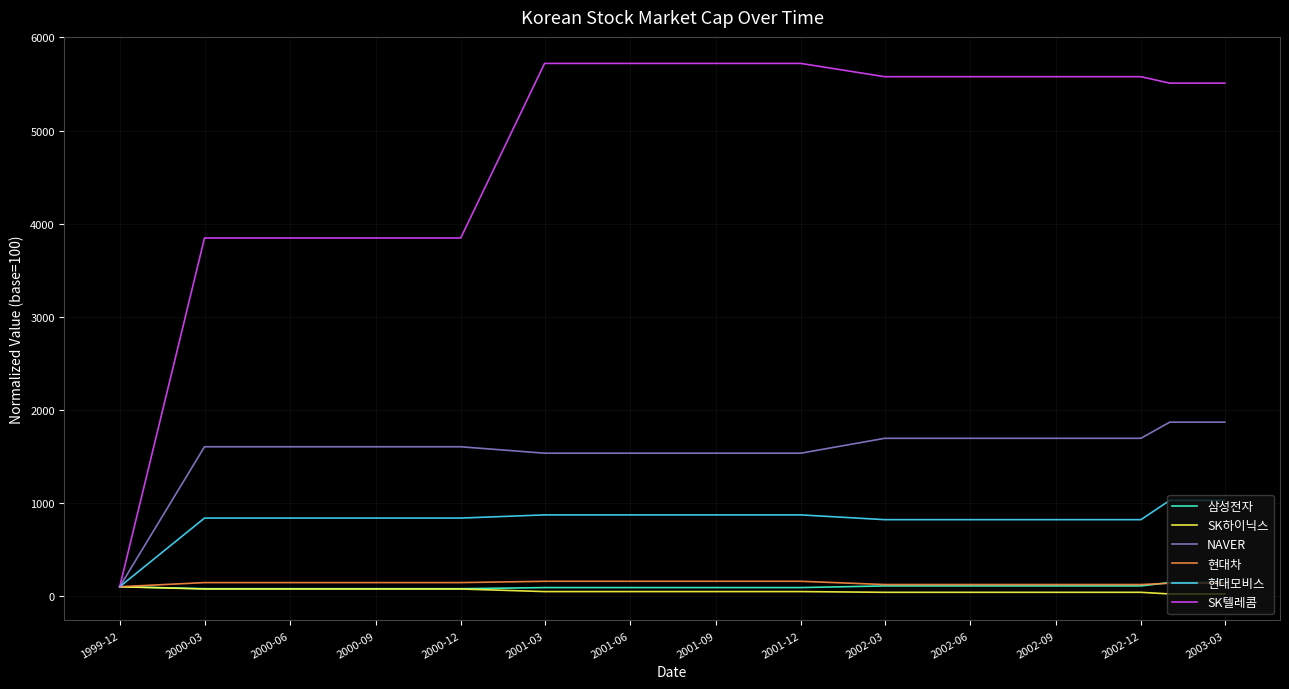

Does the chart have visible grid lines?

Yes